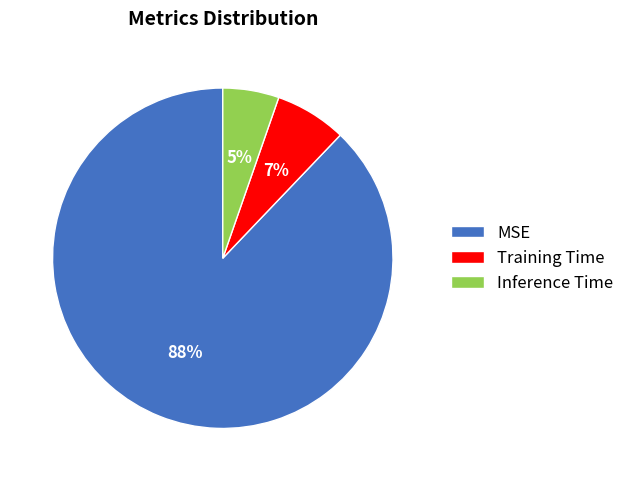

Which category accounts for the majority?

MSE